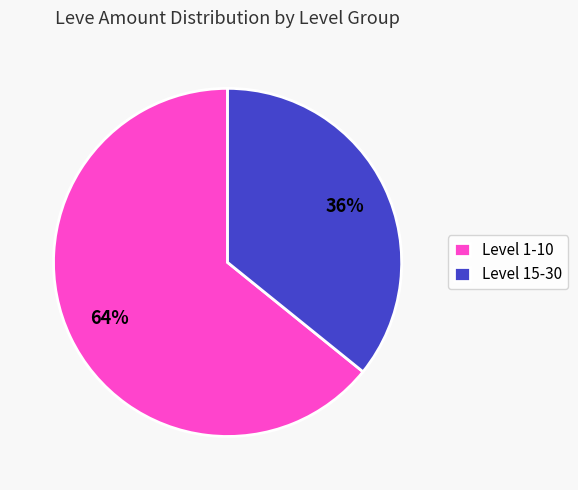

Which slice is the largest?

Level 1-10